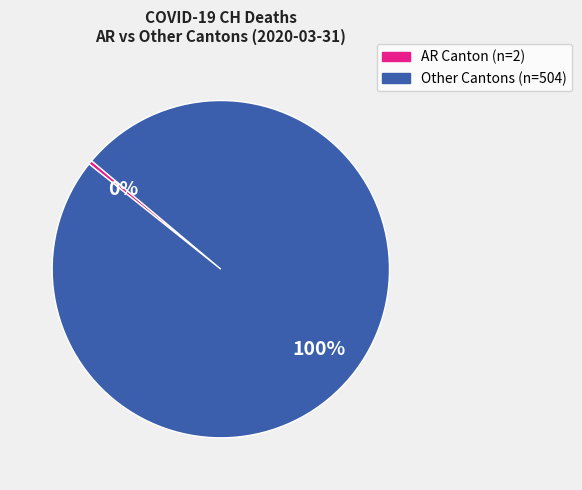

Does any single category account for the majority?

Yes